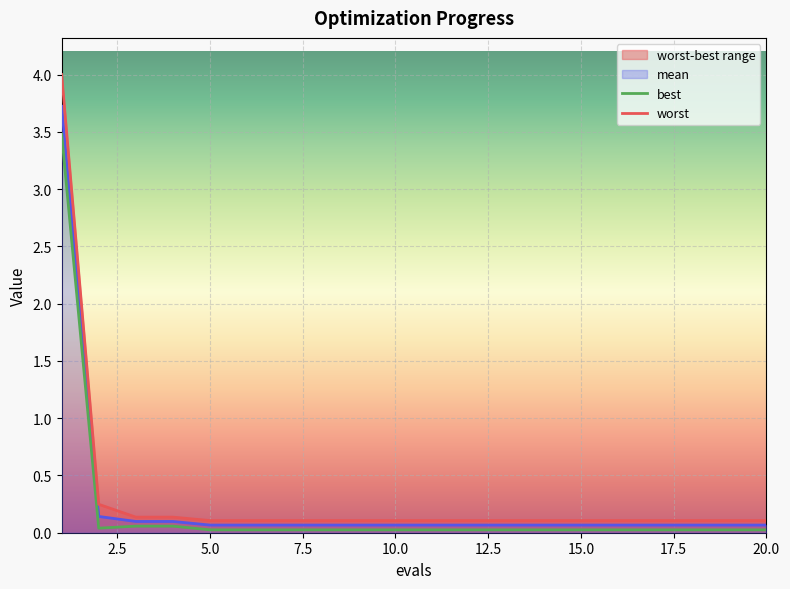

What position from the right is 0.0?

20